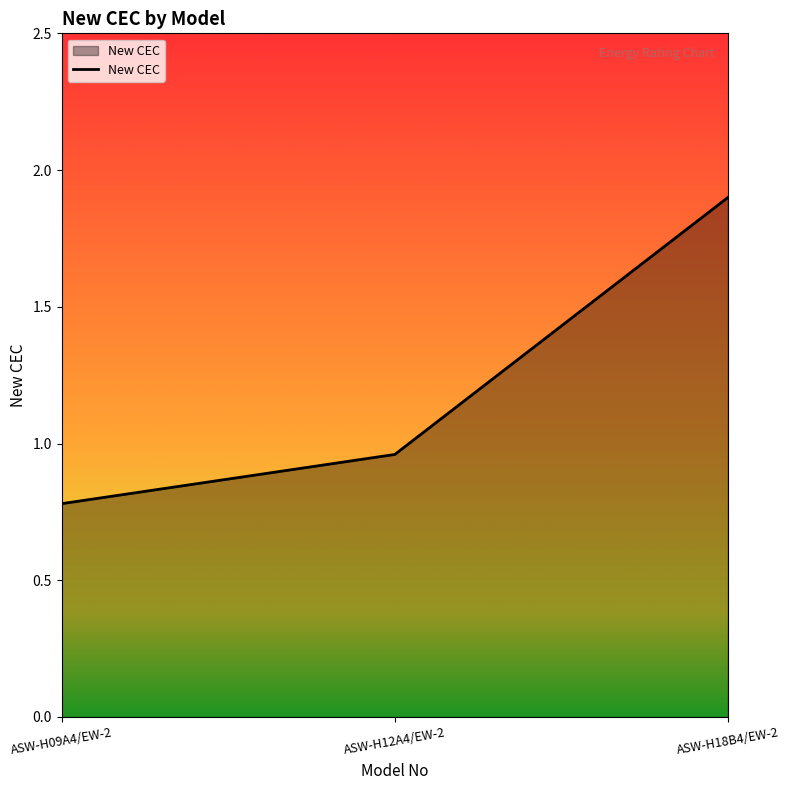

What is the maximum value shown in the chart?

1.9